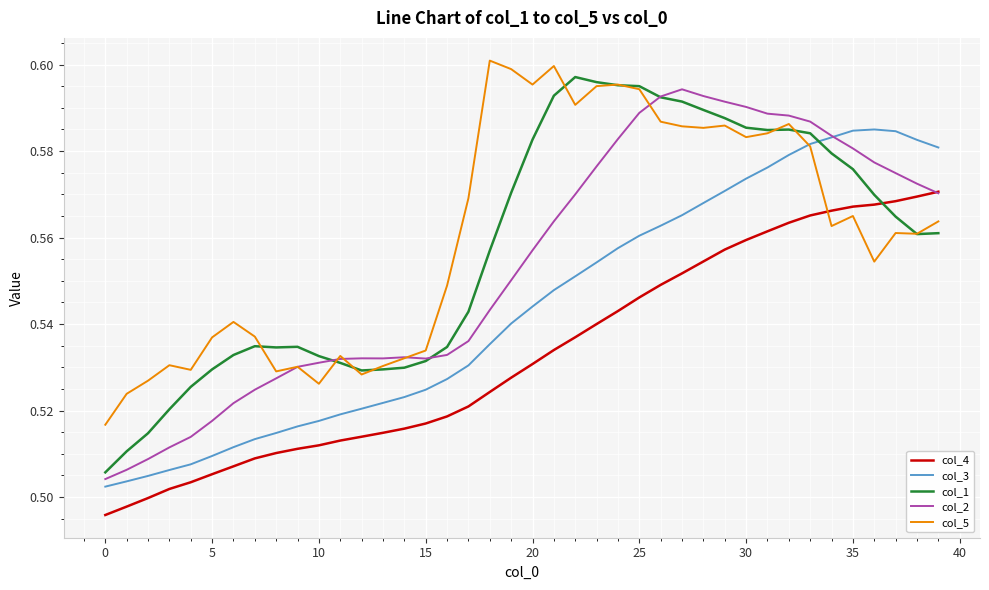

What is the difference between the maximum and minimum values in the col_1 series?

0.1